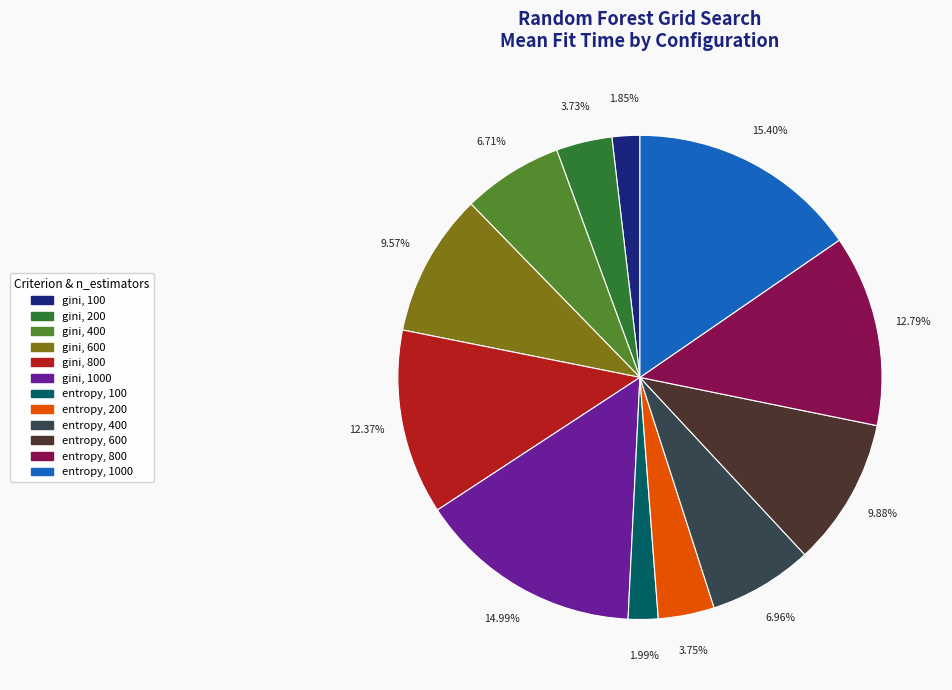

Is there a majority slice in this chart?

No